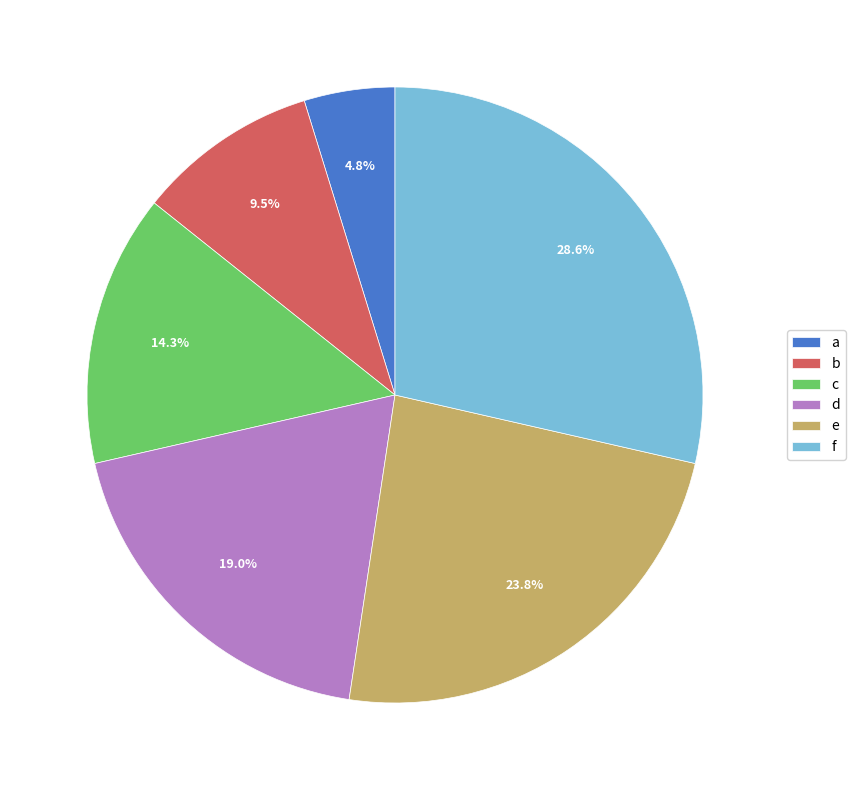

What percentage is the f slice, to the nearest percent?

29%